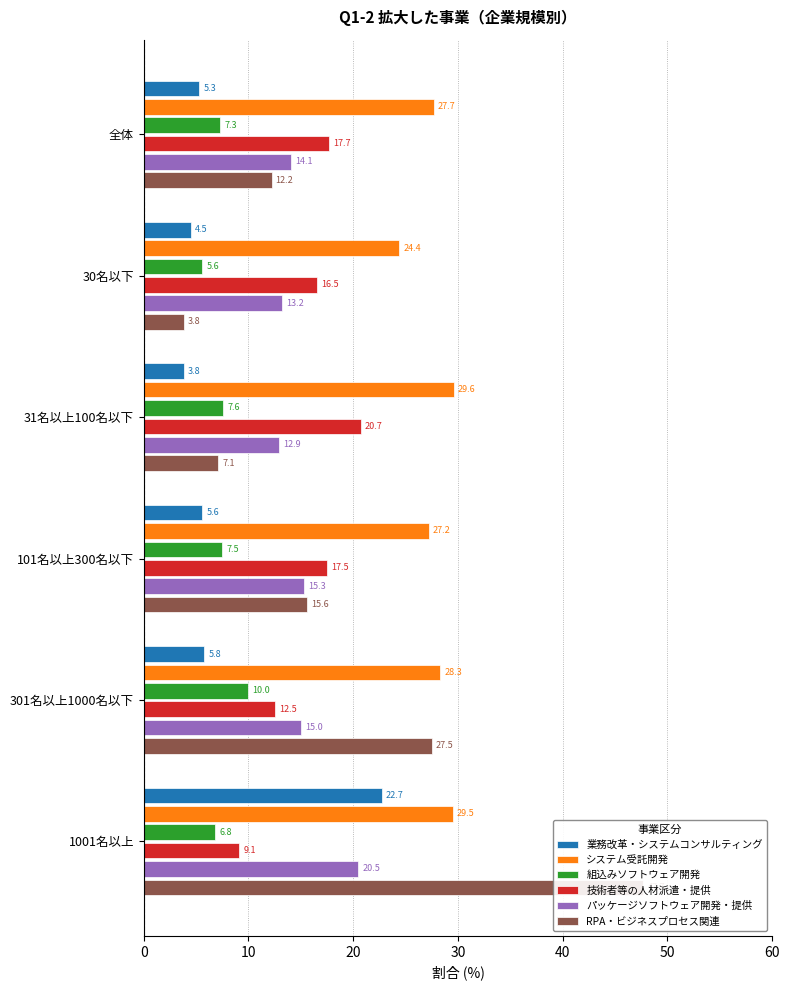

Is it true that システム受託開発 equals 48.4 at 101名以上300名以下?

False